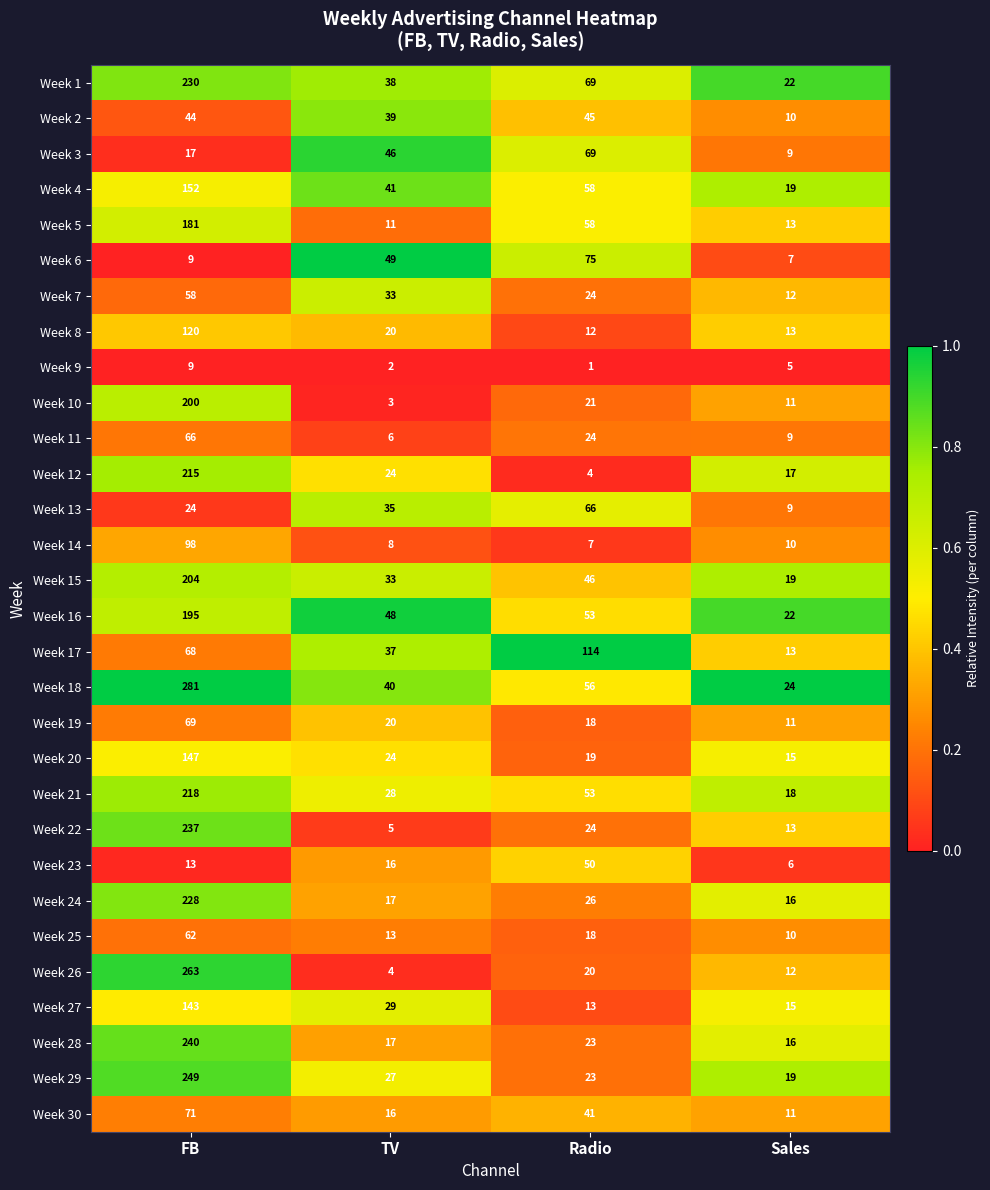

Is it true that Week 14 equals 13 at TV?

False